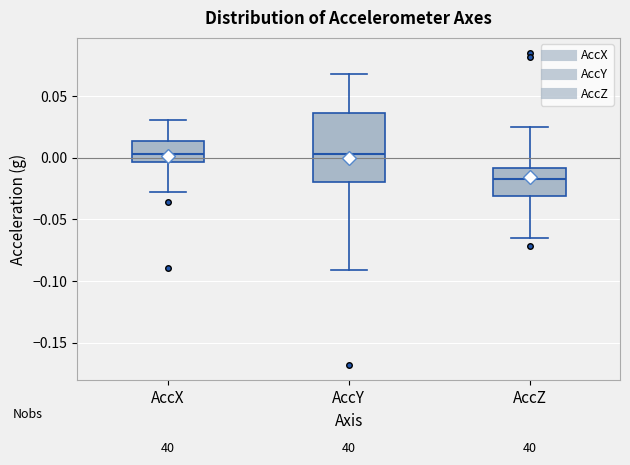

Reading left to right, read every box against the y-axis: the position of its median line, the range the box covers, and the ends of its whiskers. The values are not printed on the chart, so give them approximately, as read against the axis.

AccX: median 0.005, box -0.005 to 0.015, whiskers -0.030 to 0.030
AccY: median 0.005, box -0.020 to 0.035, whiskers -0.090 to 0.070
AccZ: median -0.015, box -0.030 to -0.010, whiskers -0.065 to 0.025